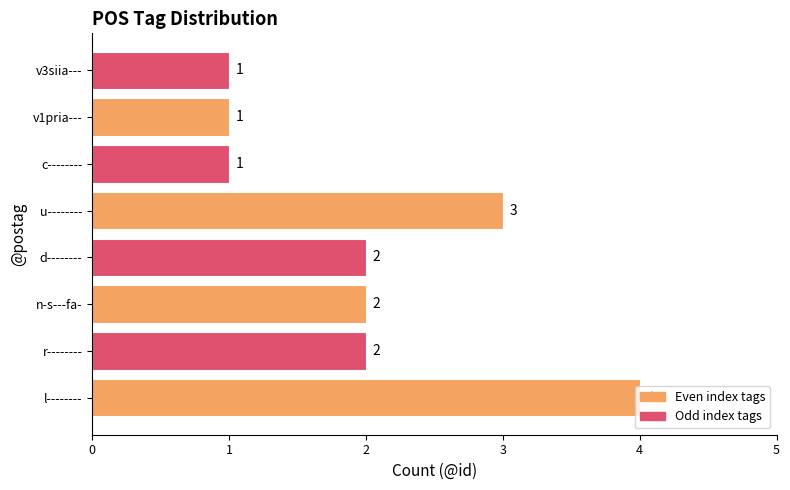

How many values are between 1 and 3?

7